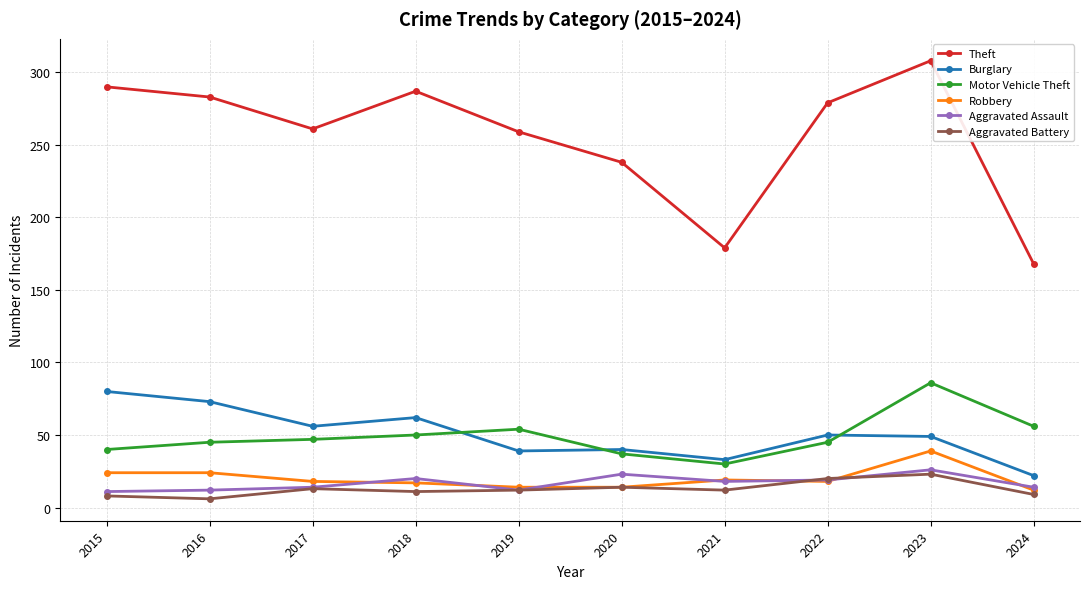

Which series has the largest total across all categories?

Theft